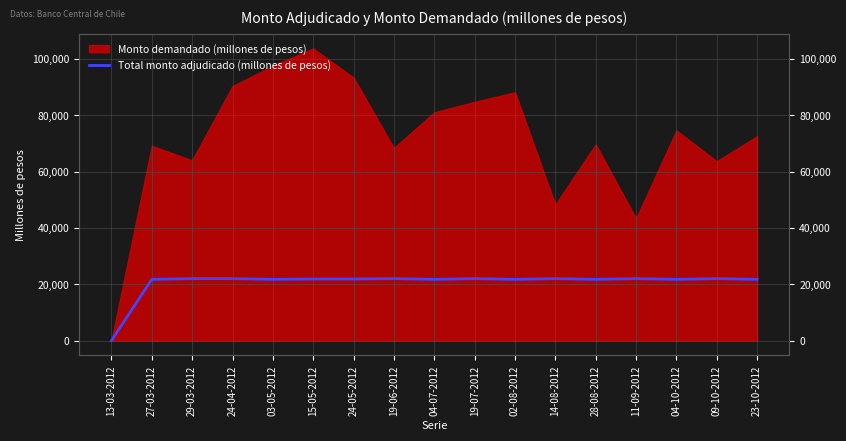

How many points are higher than both their immediate neighbors (excluding endpoints)?

5